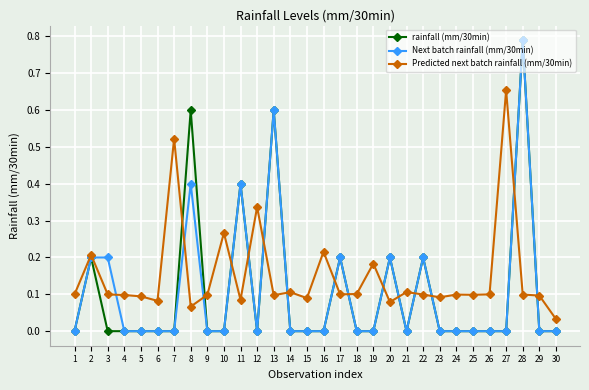

At which category is the sum across all series the highest?

28